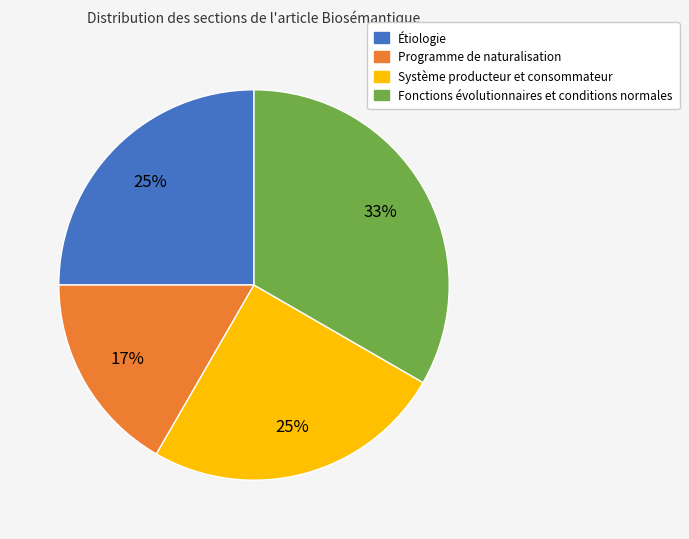

Between Système producteur et consommateur and Programme de naturalisation, which is larger?

Système producteur et consommateur